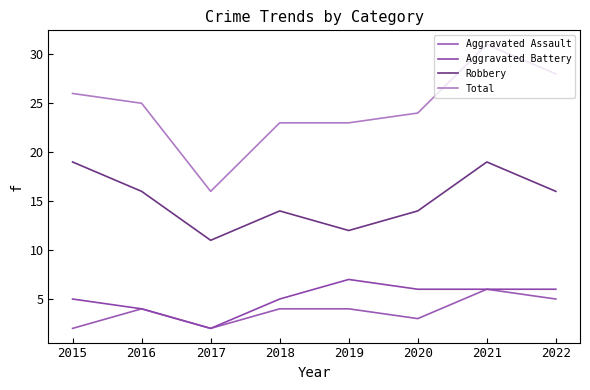

Does the chart display data point markers on the line(s)?

No